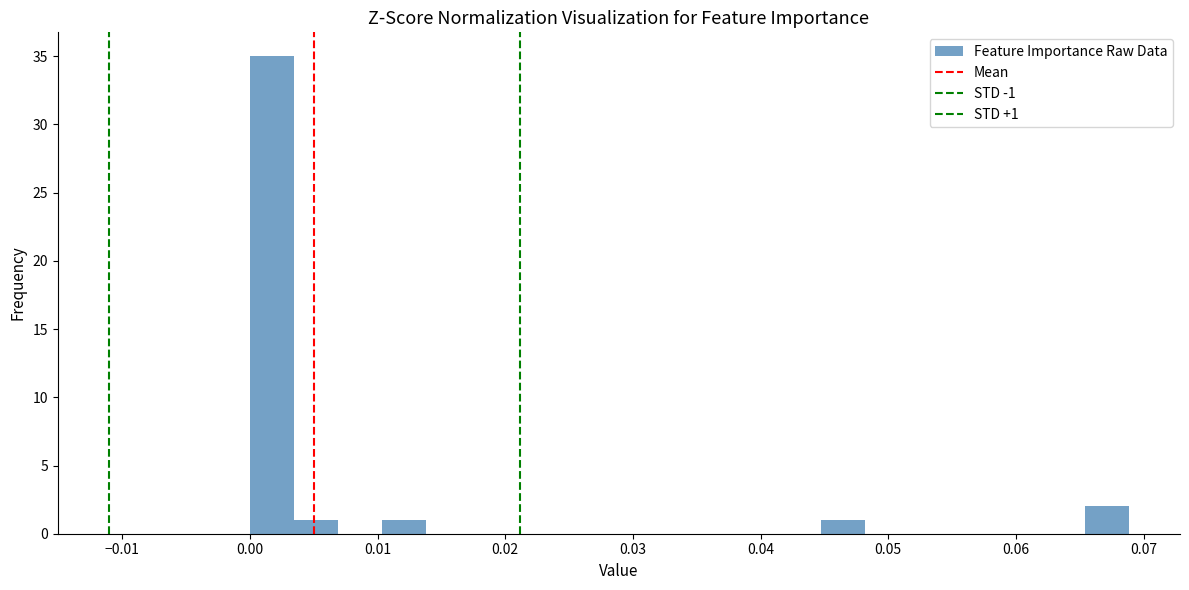

Around what value on the x-axis is the tallest bar? Give the approximate position of its centre, as read against the axis.

0.002